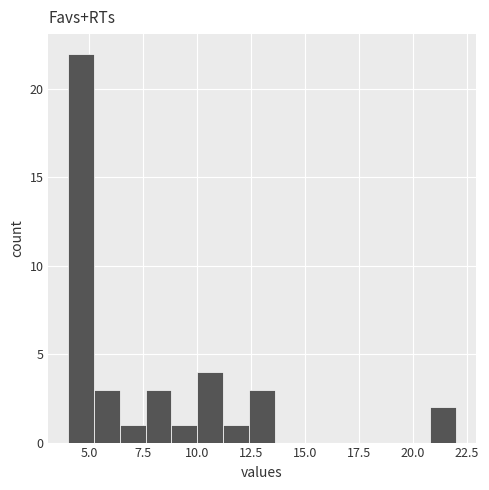

Read against the x-axis, roughly where is the centre of the tallest bar?

4.5